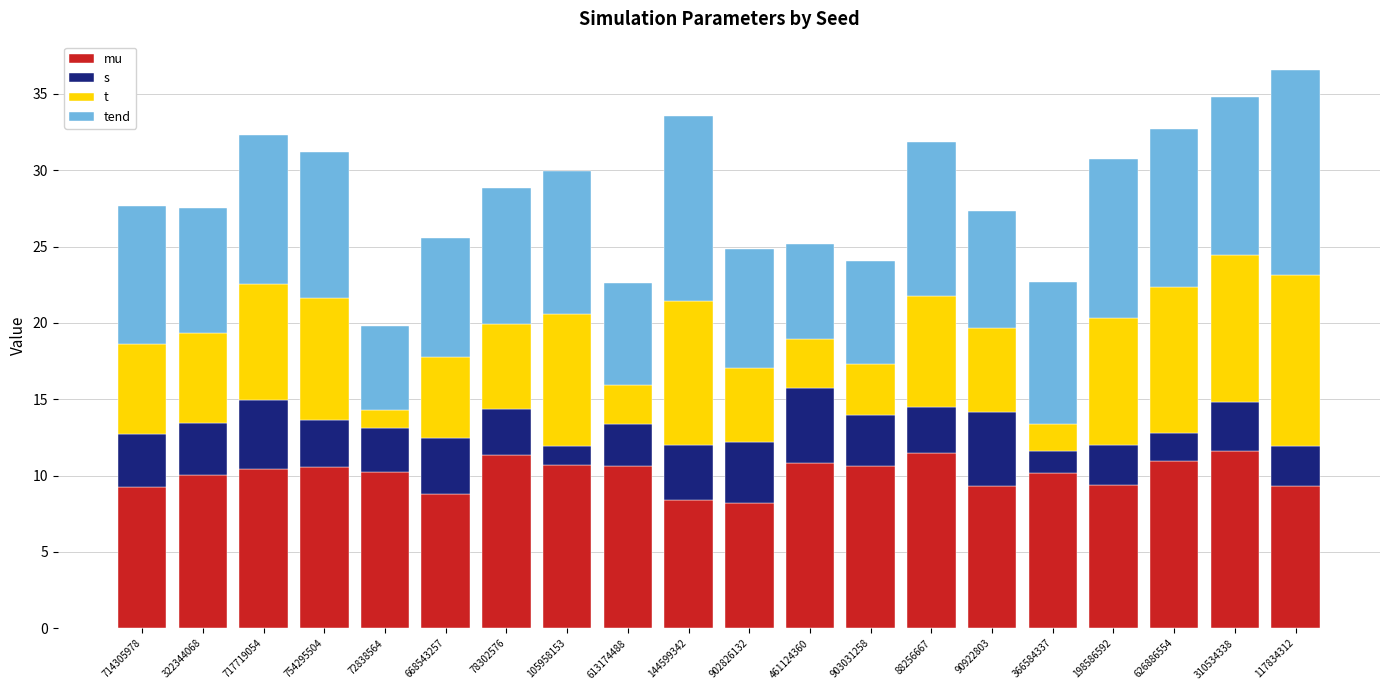

What is the total value across all series at 461124360?

25.2